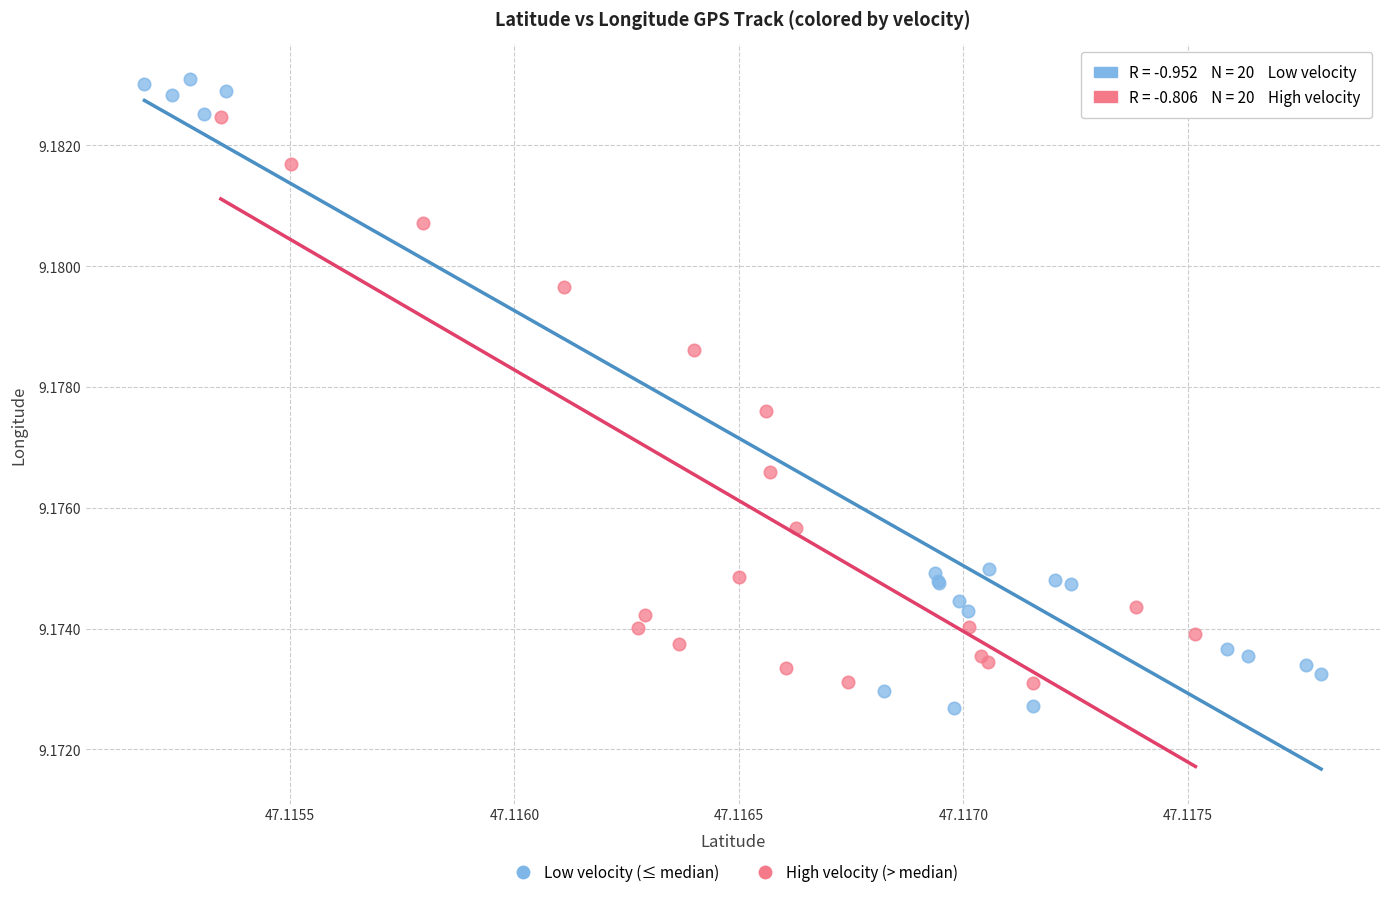

What are all the series names shown in the legend?

Low velocity (≤ median), High velocity (> median)